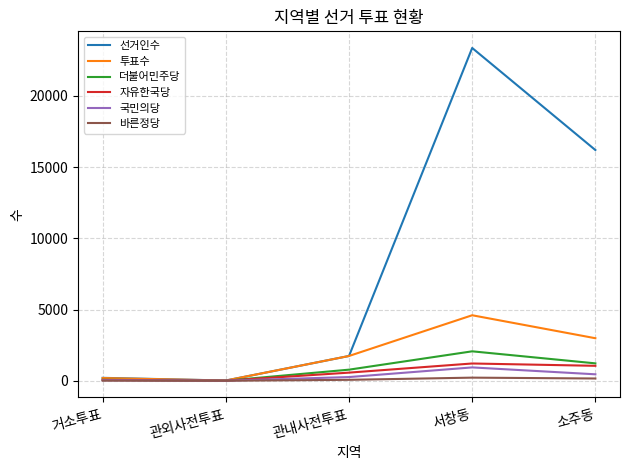

What is the approximate value of 자유한국당 at 관외사전투표, to the nearest 10?

10